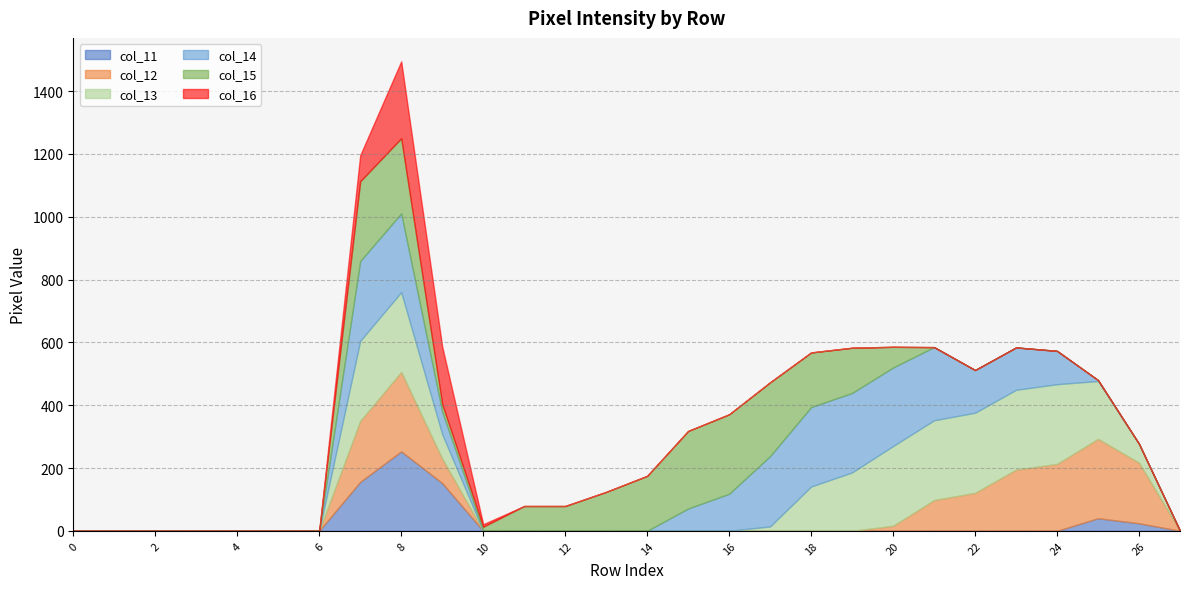

How many lines are shown in the chart?

6